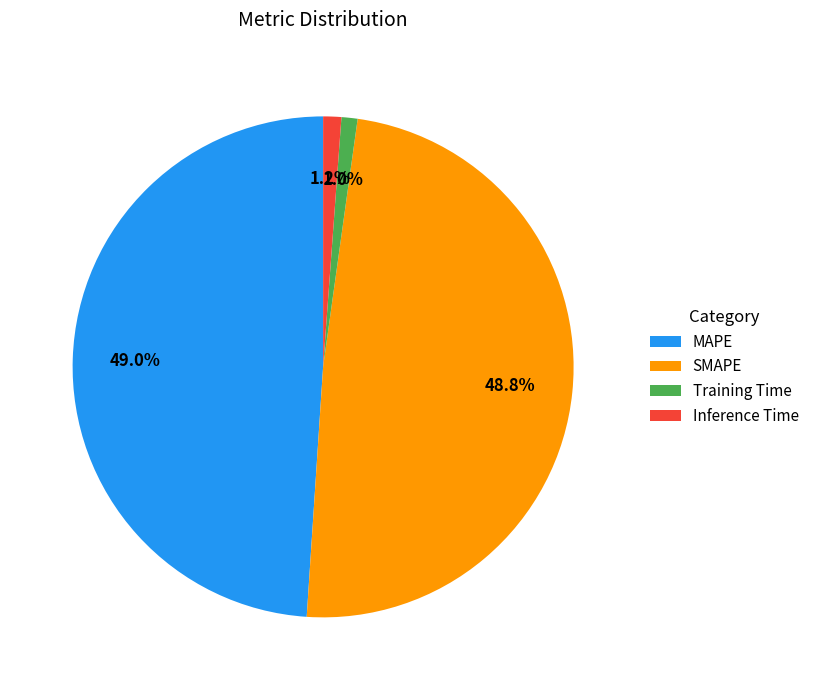

To the nearest percent, what is the difference between the largest and smallest slice percentages?

48%